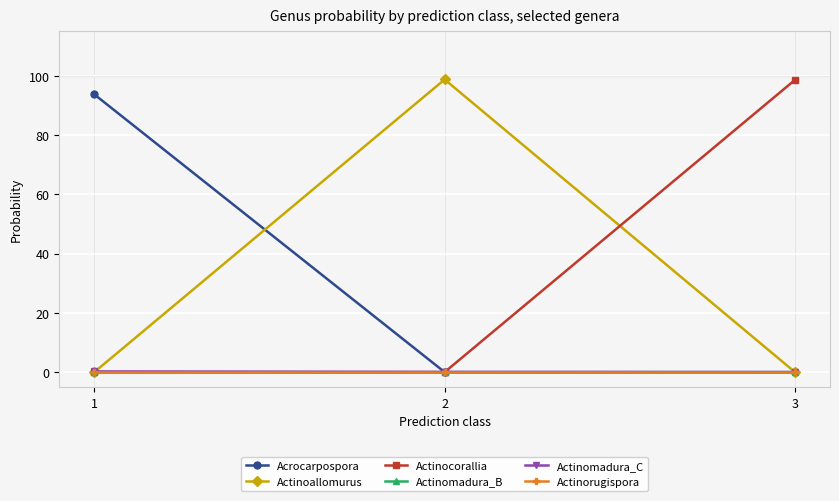

The value of Acrocarpospora at 3 is 0.0. True or false?

False